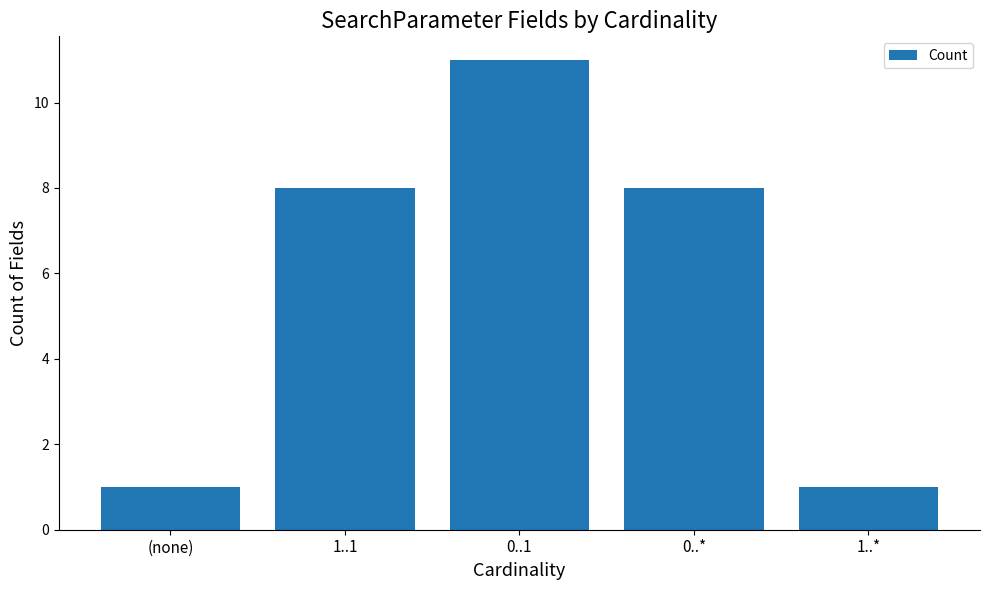

Count the number of data series in this chart.

1